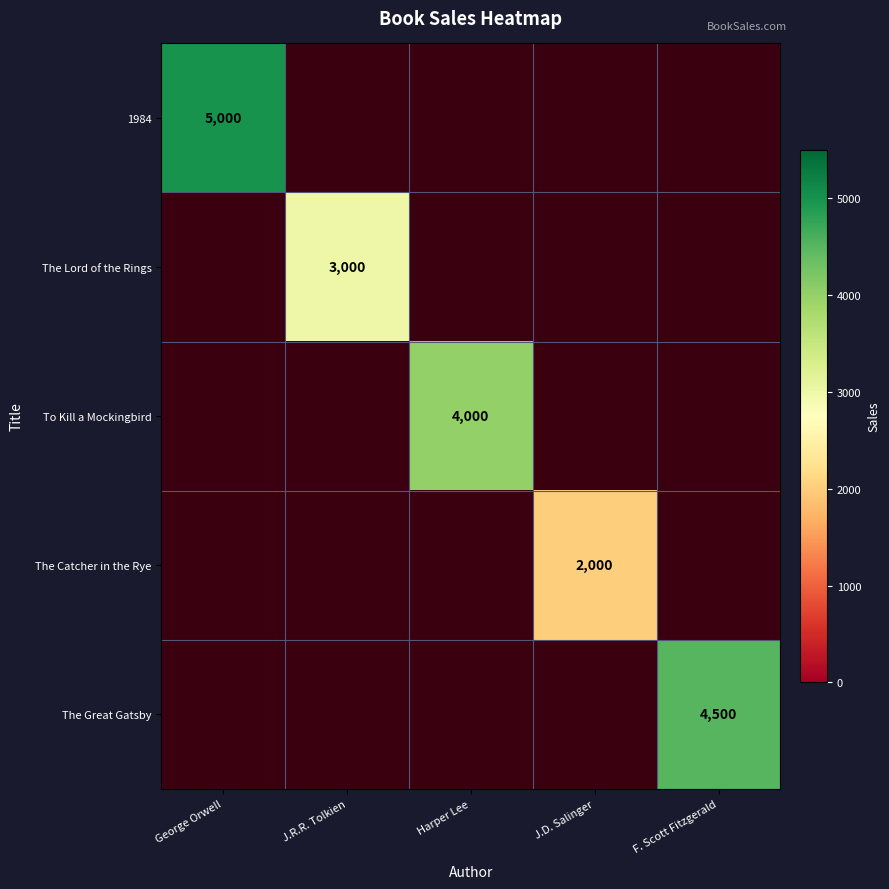

The value of The Great Gatsby at F. Scott Fitzgerald is 4500. True or false?

True